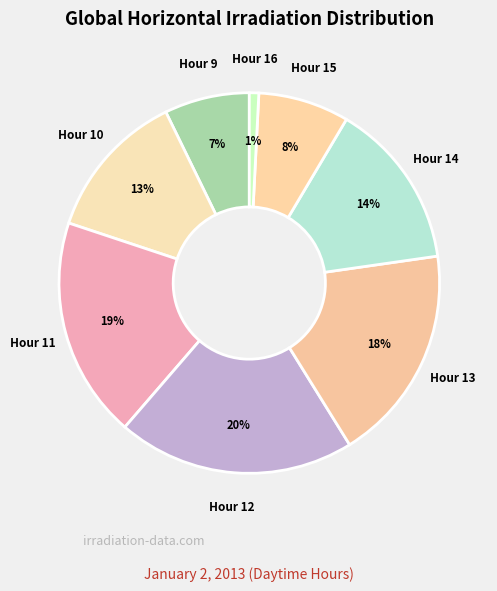

Count the number of slices in the pie.

8